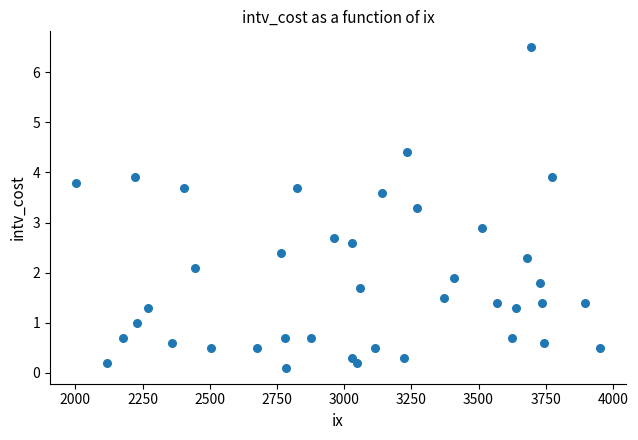

What Y value in the scatter plot is closest to 3?

2.9